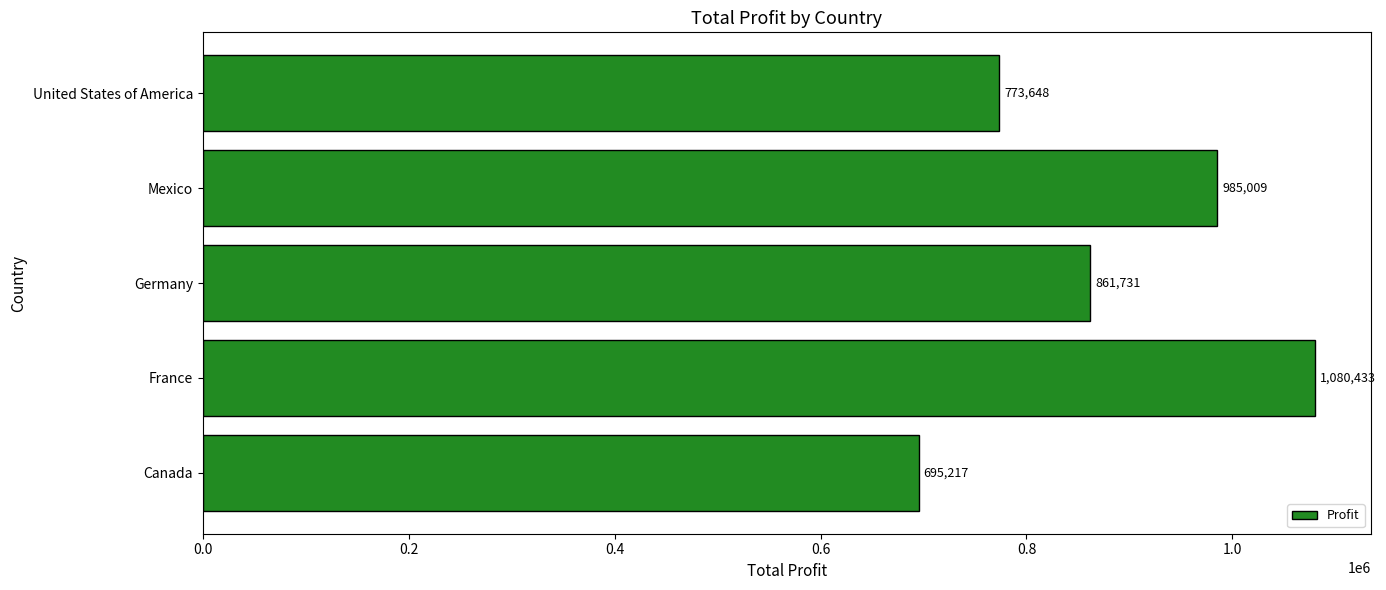

At which category does the chart reach its peak across all series?

France